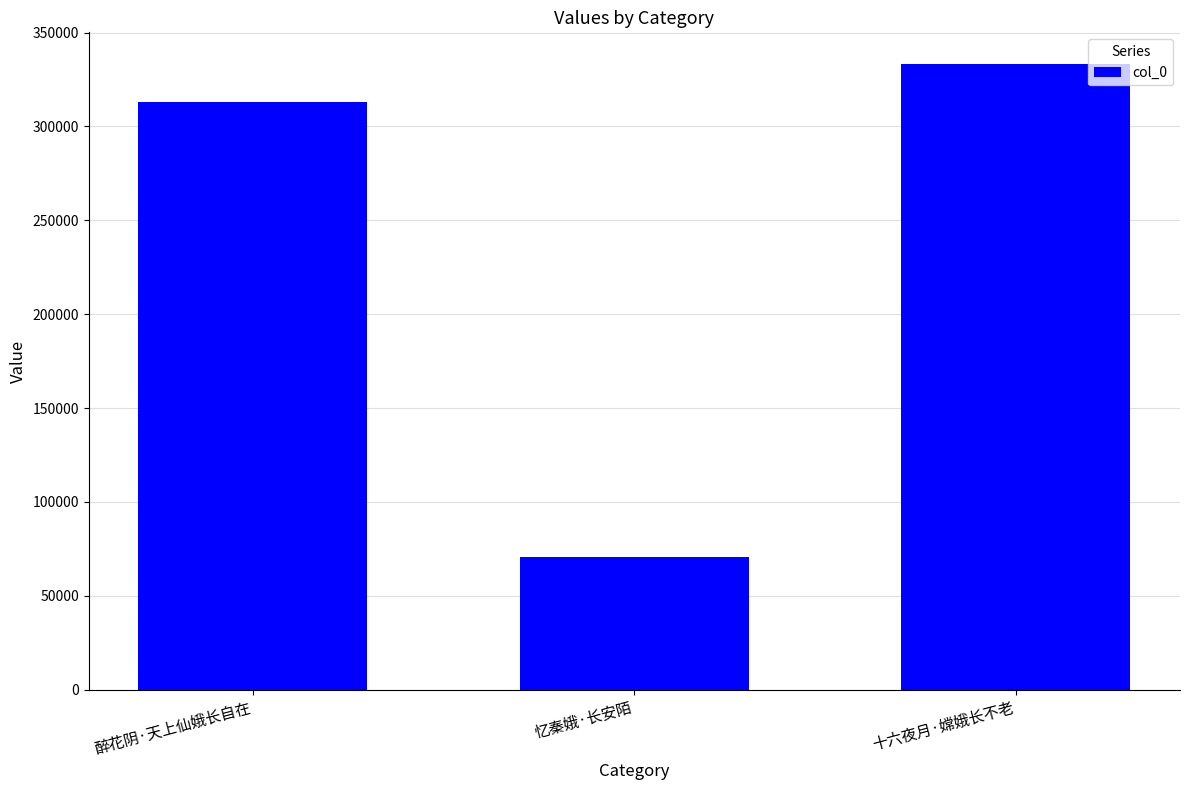

The chart shows a value of 31772 at 忆秦娥·长安陌. True or false?

False